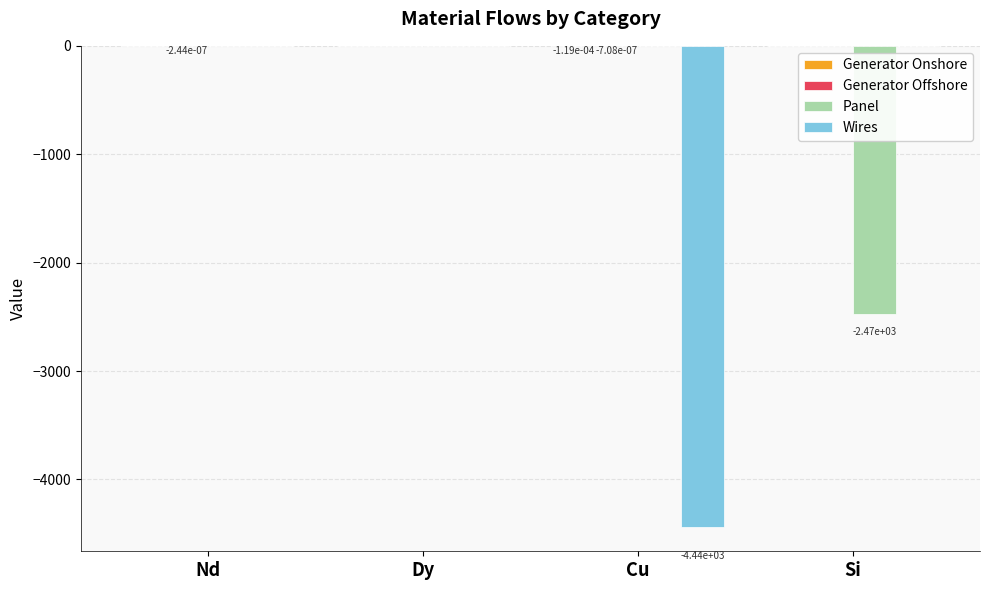

What is the total value across all series at Si?

-2470.5